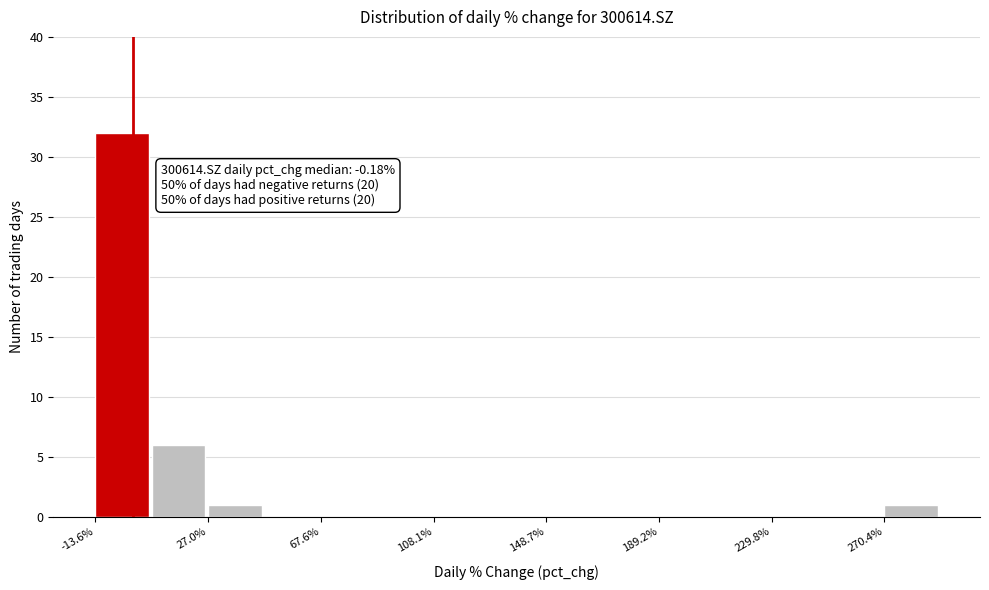

Which range on the x-axis has the tallest bar?

-15 to 5